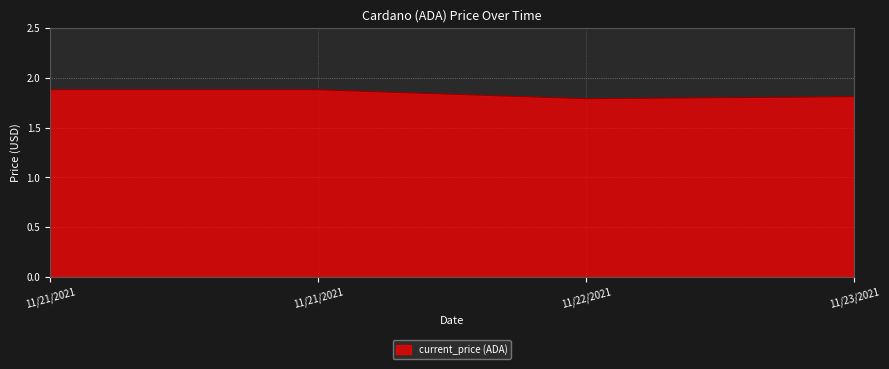

Which has a higher value, 11/23/2021 or 11/21/2021?

11/21/2021